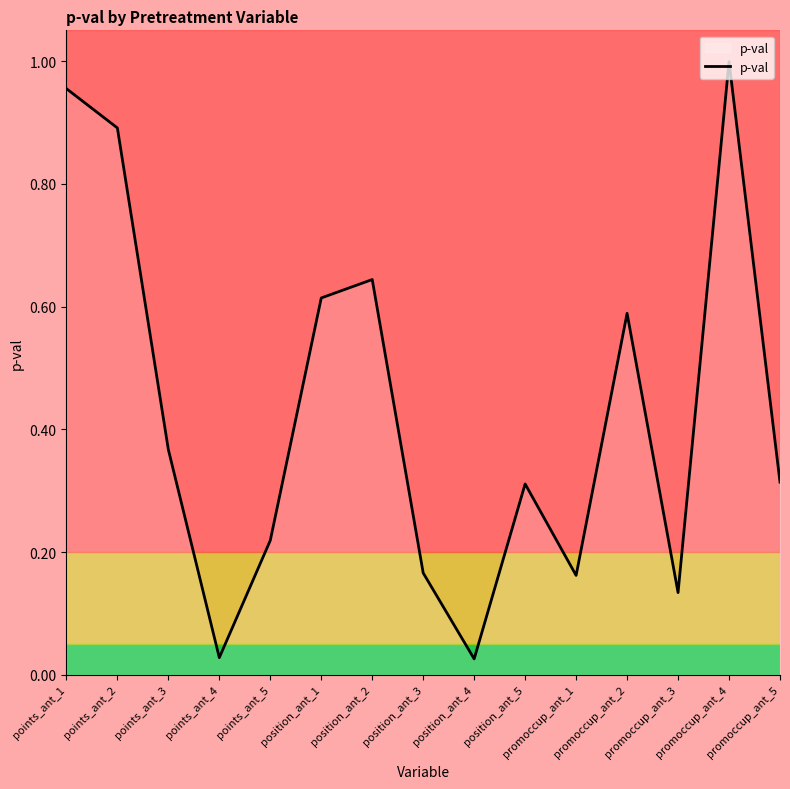

Is this an area chart (filled region under the line)?

Yes